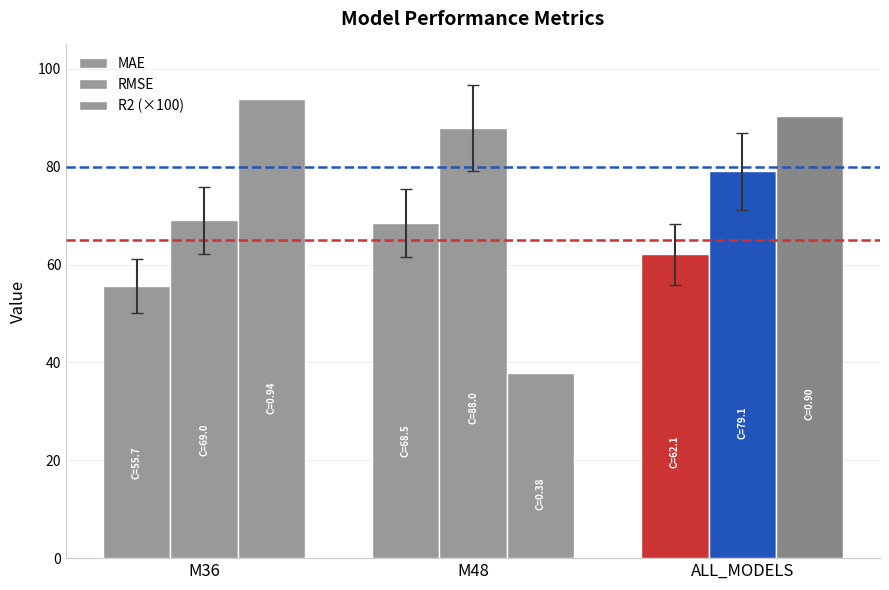

True or false: R2 (×100) has a value of 37.9 at M48.

True